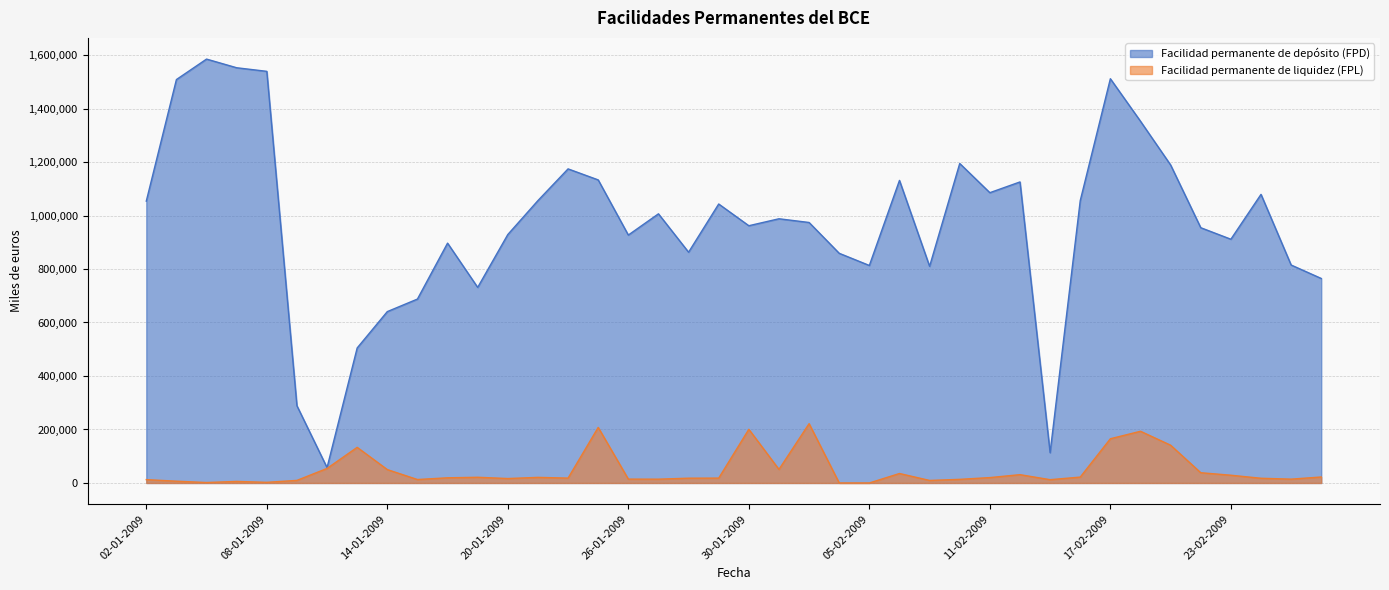

What is the label of the 15th point from the left?

22-01-2009